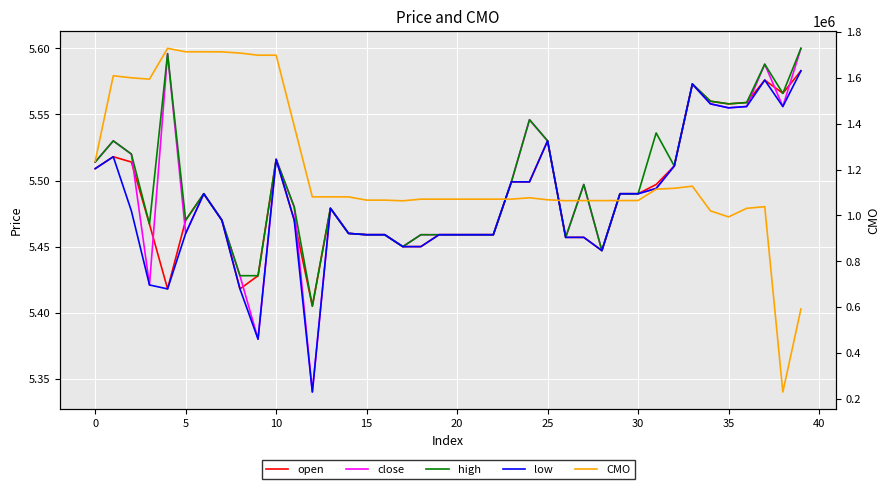

How many series are shown in this chart?

5